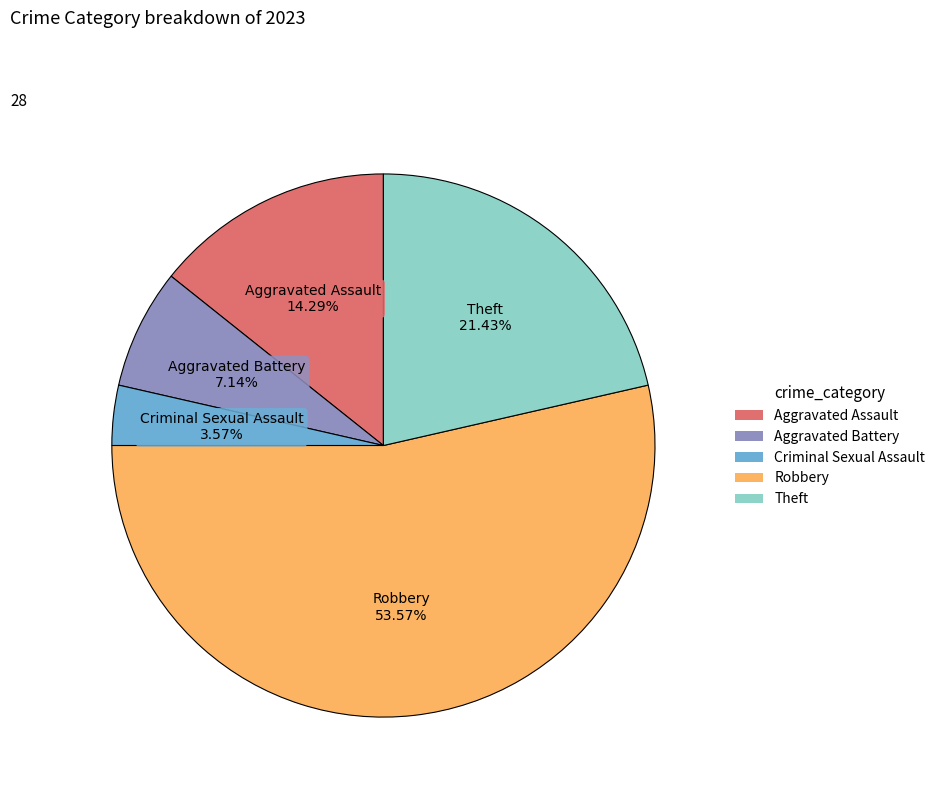

Does any single category account for the majority?

Yes